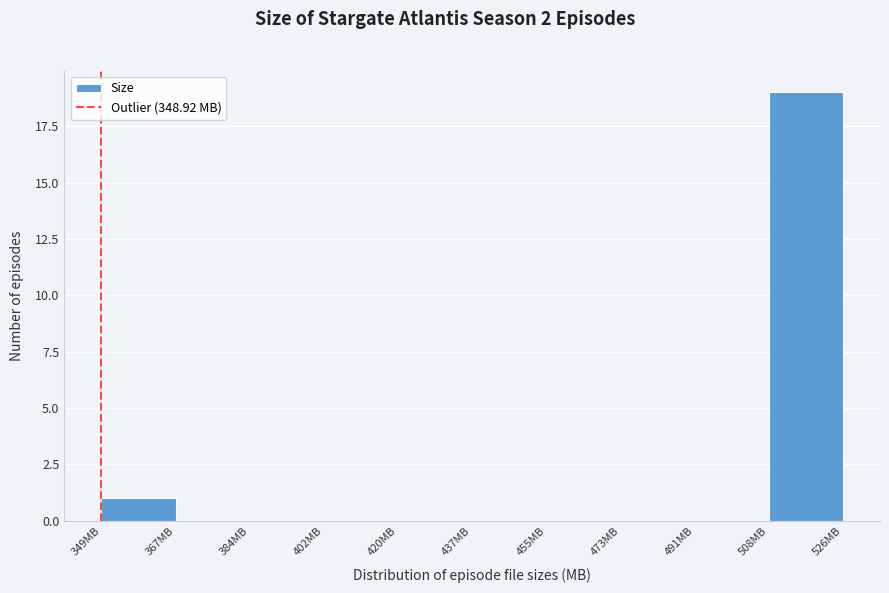

How tall is the bar that spans 508 to 526 on the x-axis? Neither the bar edges nor the heights are printed on the chart, so give them approximately, as read against the axes.

19